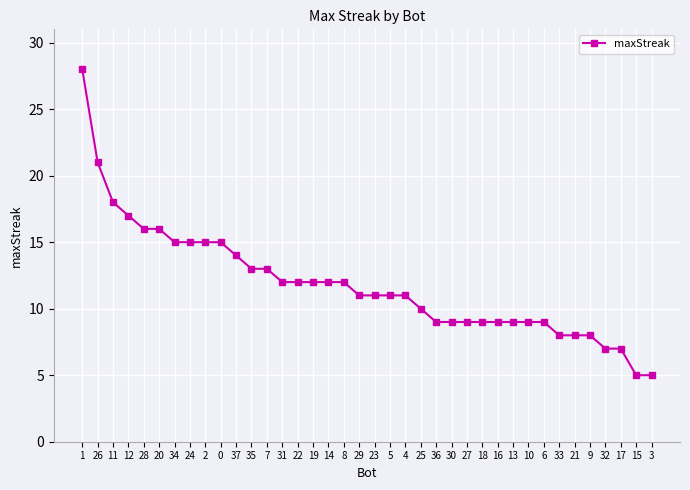

What is the label of the 16th point from the left?

19